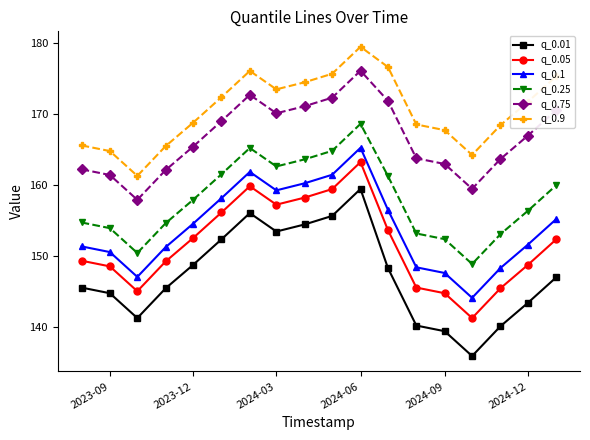

How many data points does each series have?

18